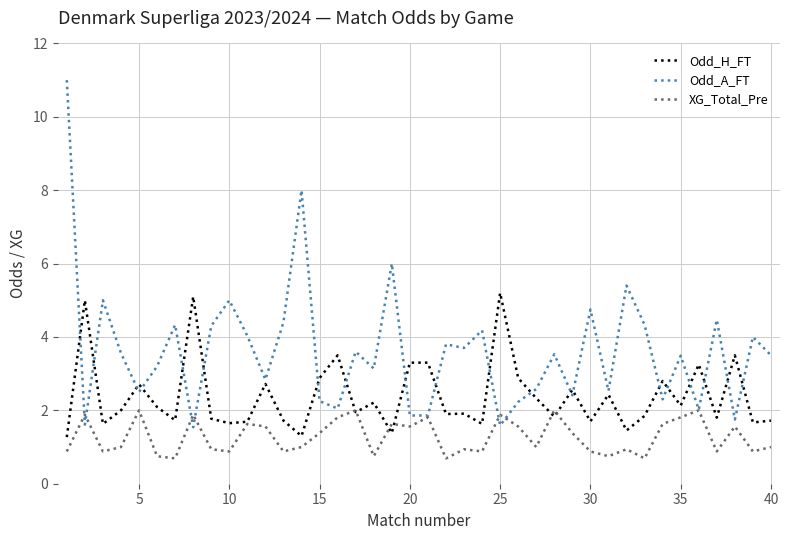

What is the smallest value displayed?

0.7